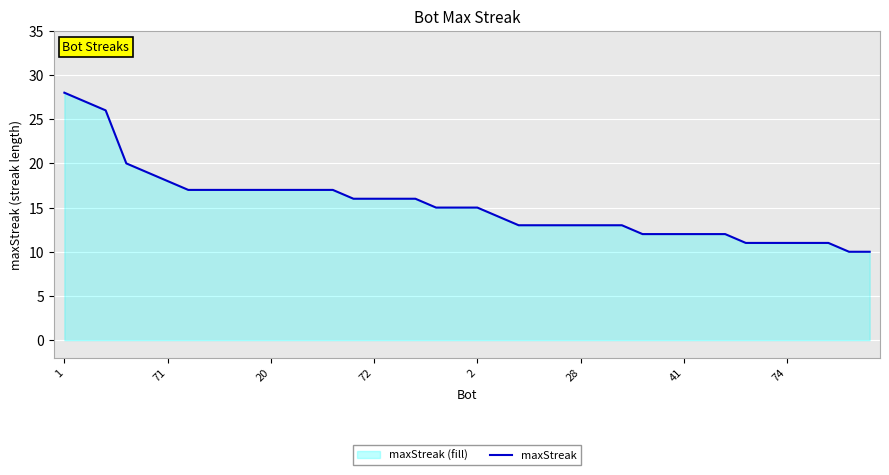

Is it true that the value at 41 is 17?

False